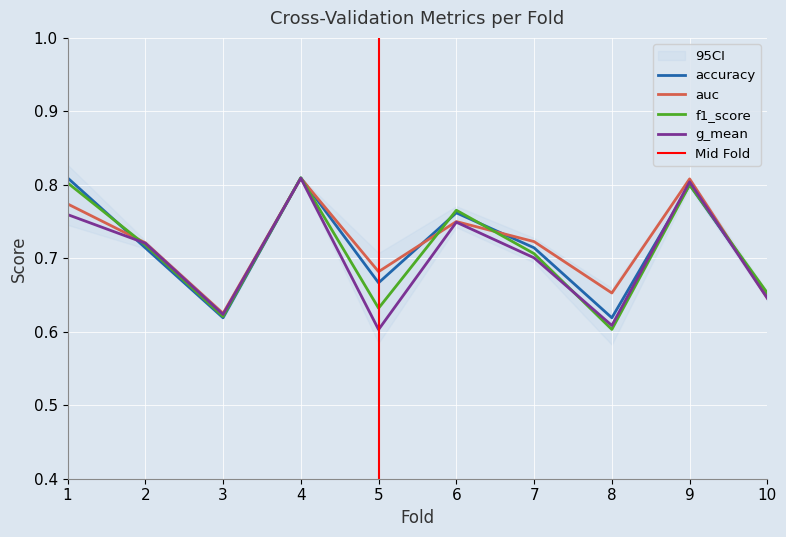

What is the difference between the highest and lowest values at 5?

0.1